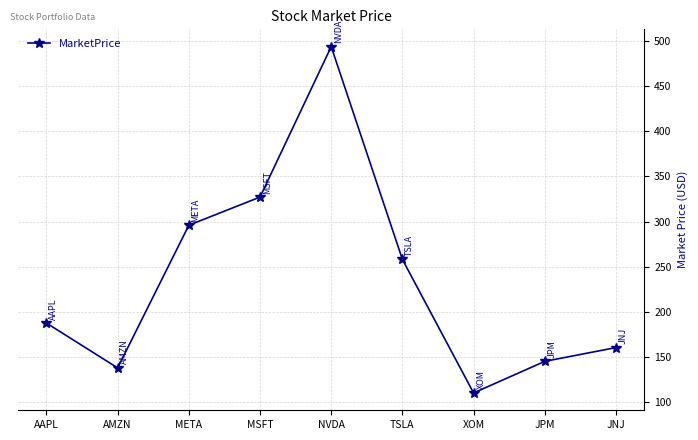

What is the difference between the values at XOM and JNJ?

50.2